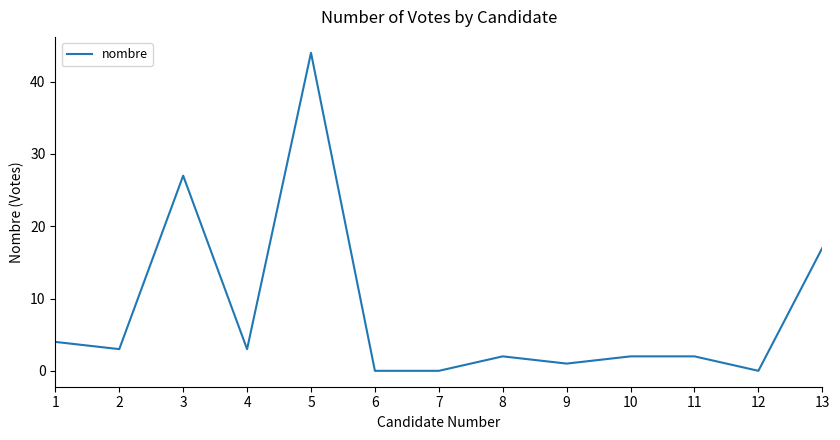

What value does the data have at 5, to the nearest 10?

40